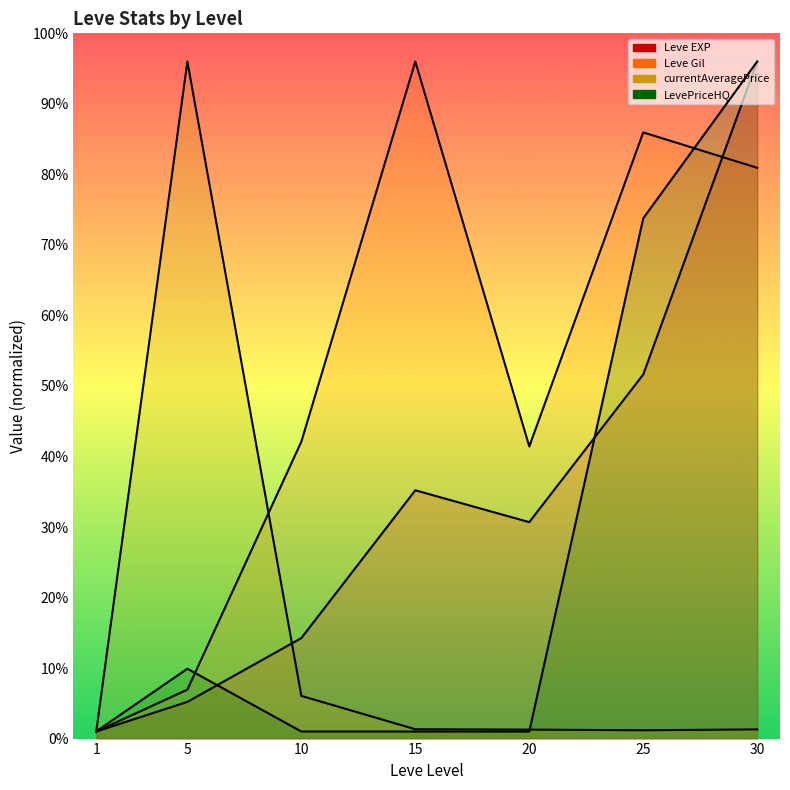

Does the chart display data point markers on the line(s)?

No